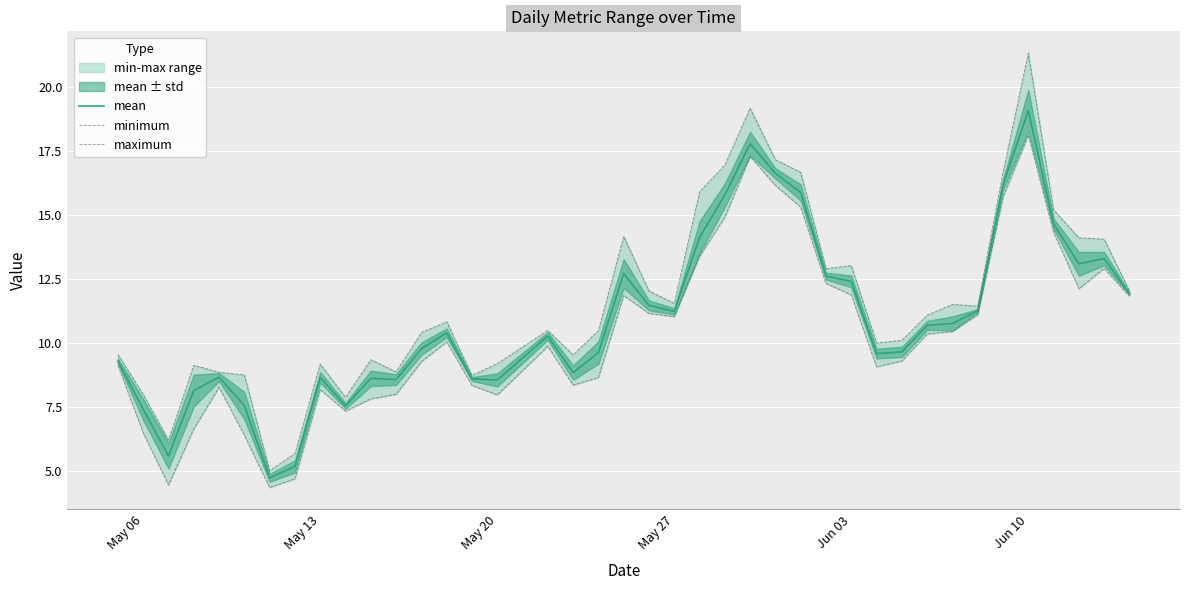

Reading left to right, transcribe all the data shown in this chart.

mean: 9.3	7.4	5.6	8.1	8.7	7.6	4.7	5.2	8.7	7.6	8.6	8.6	9.8	10.4	8.6	8.6	10.3	8.8	9.6	12.7	11.5	11.2	14.1	15.8	17.8	16.6	15.9	12.6	12.4	9.6	9.7	10.7	10.8	11.3	16.2	19.1	14.7	13.1	13.3	11.9
minimum: 9.1	6.5	4.5	6.7	8.3	6.4	4.4	4.7	8.2	7.3	7.8	8.0	9.3	10.0	8.4	8.0	9.9	8.4	8.7	11.9	11.2	11.0	13.4	14.9	17.3	16.2	15.3	12.3	11.9	9.1	9.3	10.4	10.5	11.1	15.7	18.1	14.3	12.1	12.9	11.8
maximum: 9.6	8.0	6.2	9.1	8.9	8.8	5.0	5.7	9.2	7.9	9.4	8.9	10.4	10.8	8.7	9.2	10.5	9.5	10.5	14.2	12.0	11.6	15.9	17.0	19.2	17.2	16.7	12.9	13.0	10.0	10.1	11.1	11.5	11.4	16.7	21.3	15.2	14.1	14.1	12.0